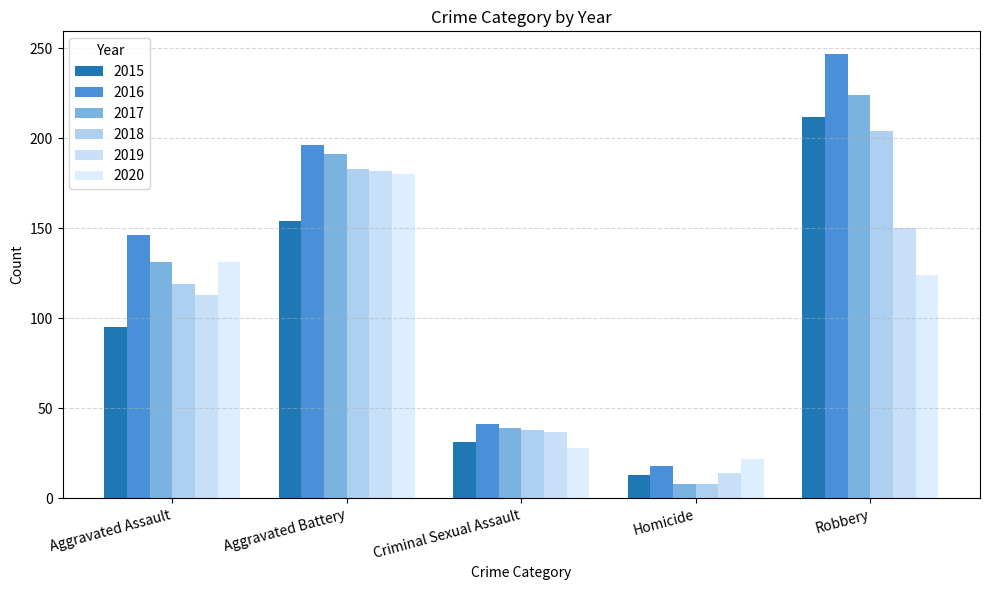

What are all the series names shown in the legend?

2015, 2016, 2017, 2018, 2019, 2020